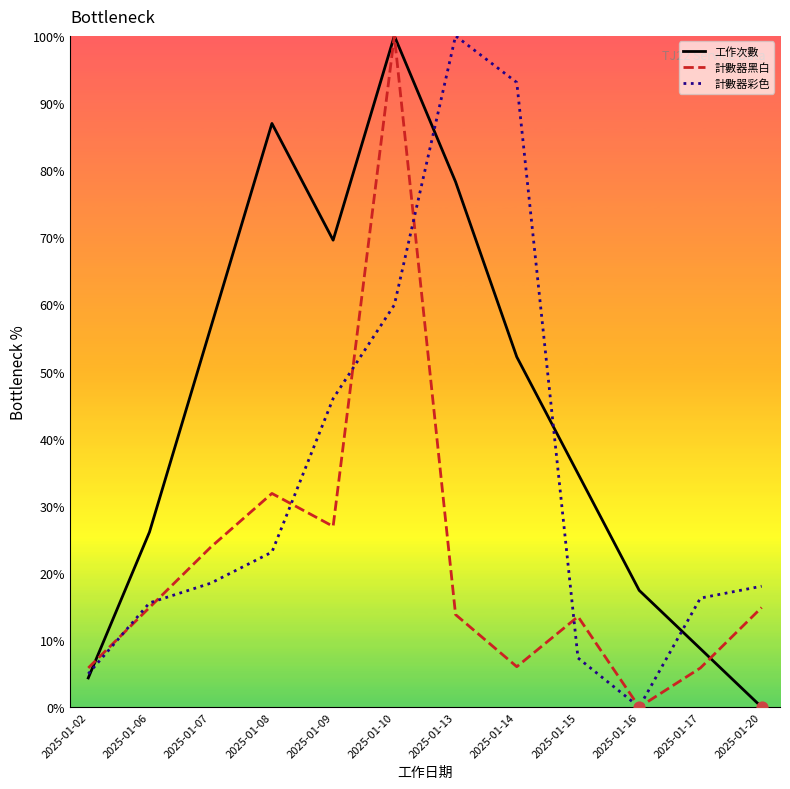

Which series contains the highest Y value?

工作次數